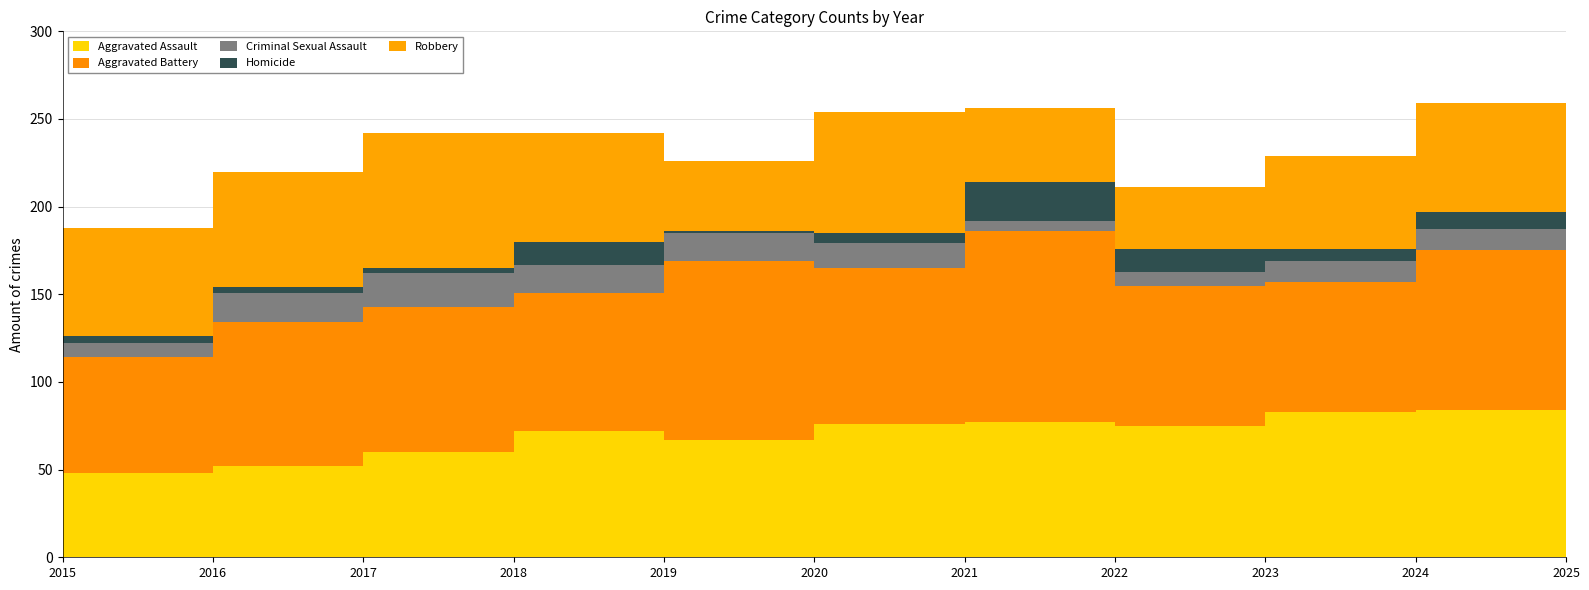

Reading left to right, list all the values displayed in this chart.

Aggravated Assault: 48	52	60	72	67	76	77	75	83	84	65
Aggravated Battery: 66	82	83	79	102	89	109	80	74	91	52
Criminal Sexual Assault: 8	17	19	16	16	14	6	8	12	12	9
Homicide: 4	3	3	13	1	6	22	13	7	10	6
Robbery: 62	66	77	62	40	69	42	35	53	62	35